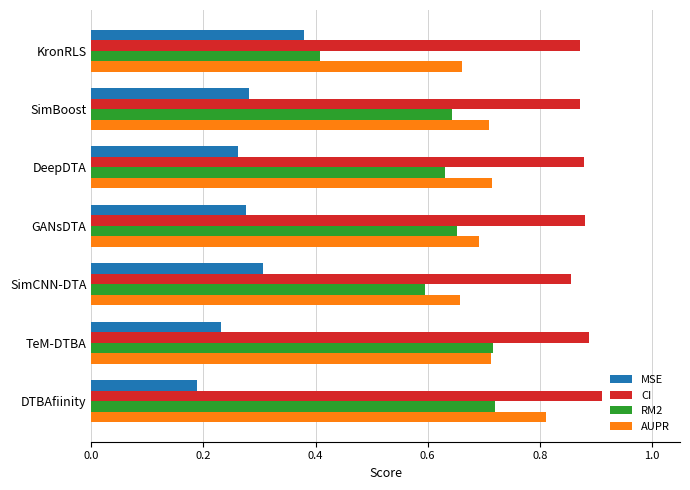

Which series has the largest range (max minus min)?

RM2